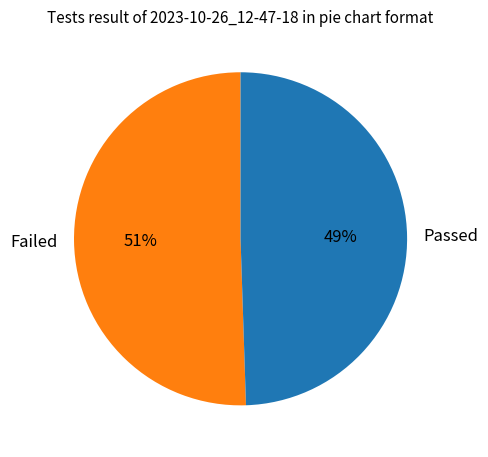

To the nearest percent, what is the combined percentage of Passed and Failed?

100%